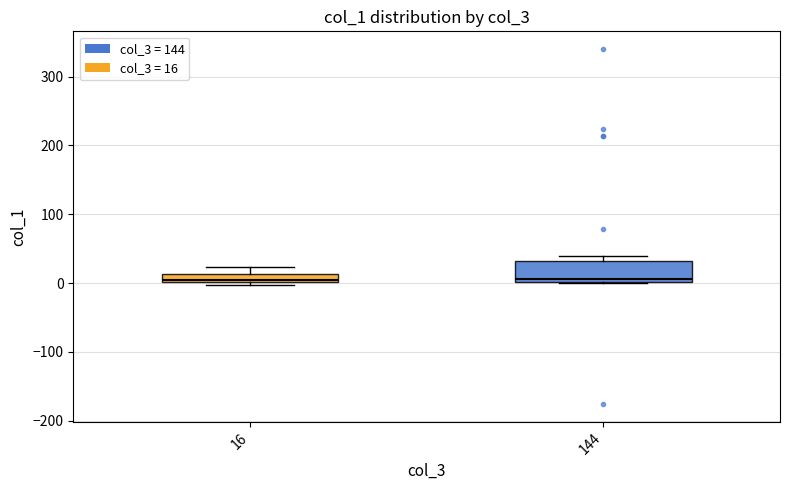

Comparing the boxes themselves (not the whiskers), which one is the tallest?

144